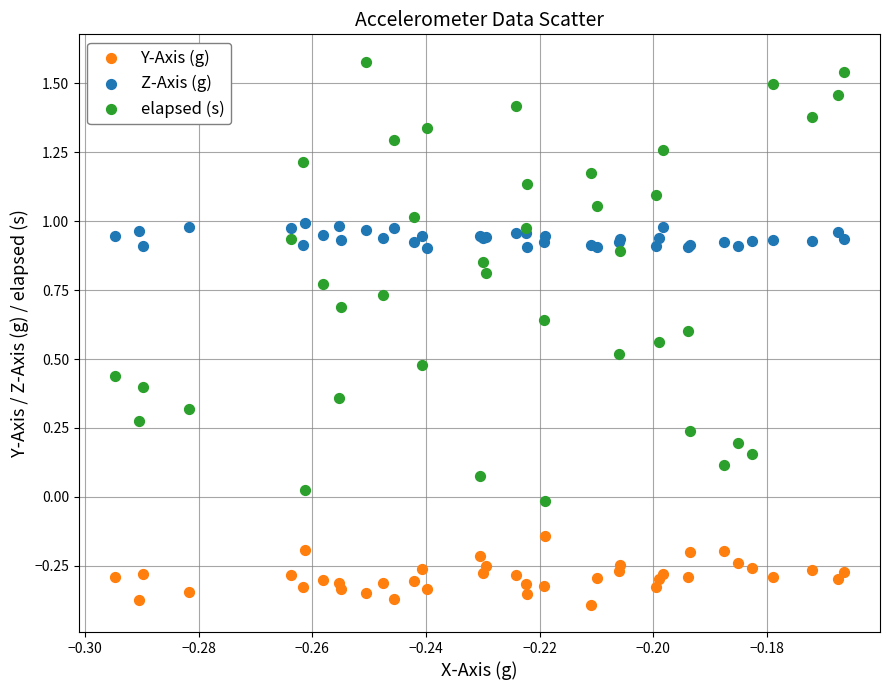

Which series contains the lowest Y value?

Y-Axis (g)